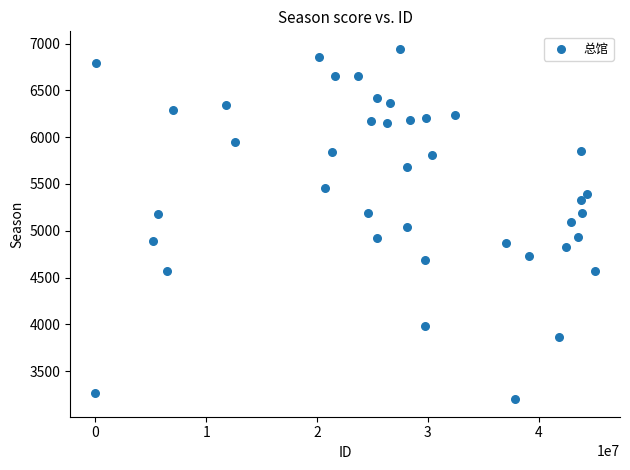

What is the range of X values (max minus min)?

45070807